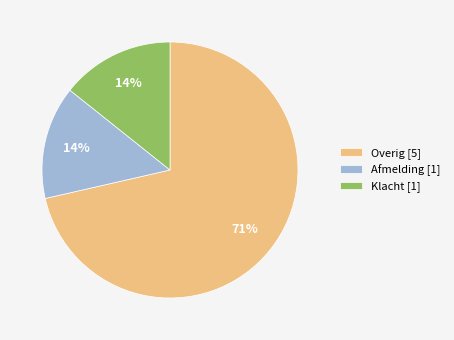

How many slices are in this pie chart?

3